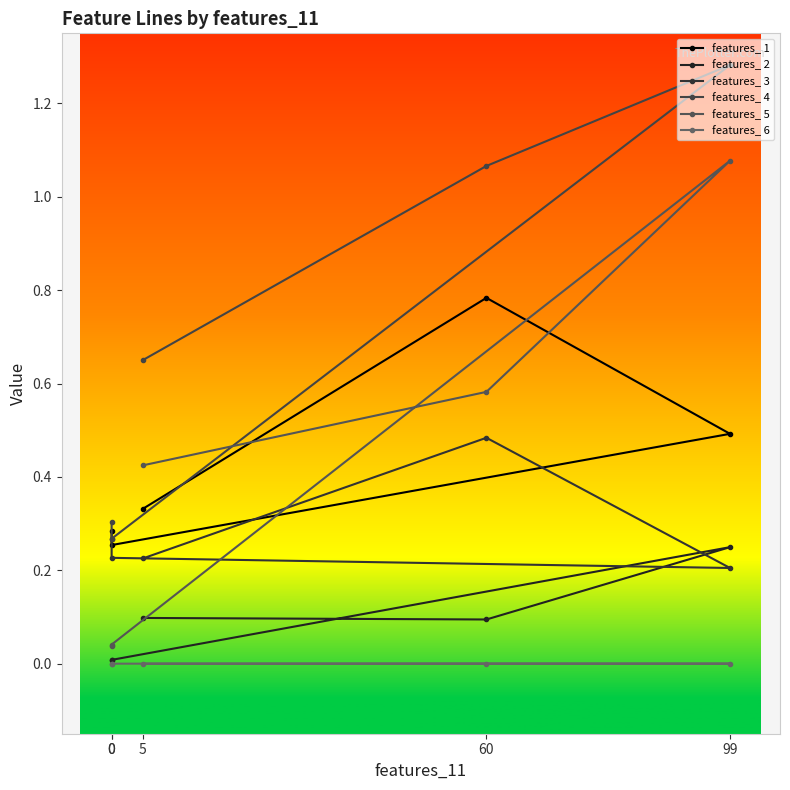

What is the sum of the features_ 5 values at 60 and 0?

0.6